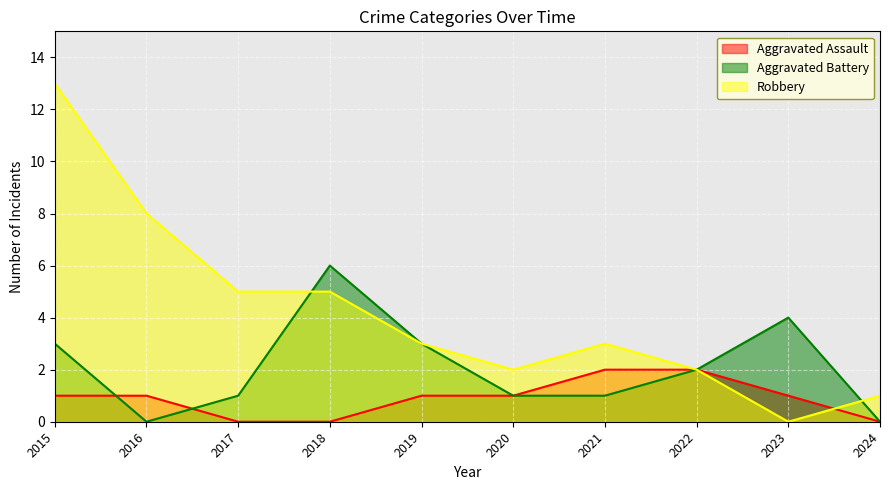

True or false: Robbery has more than 2 interior local peaks.

False